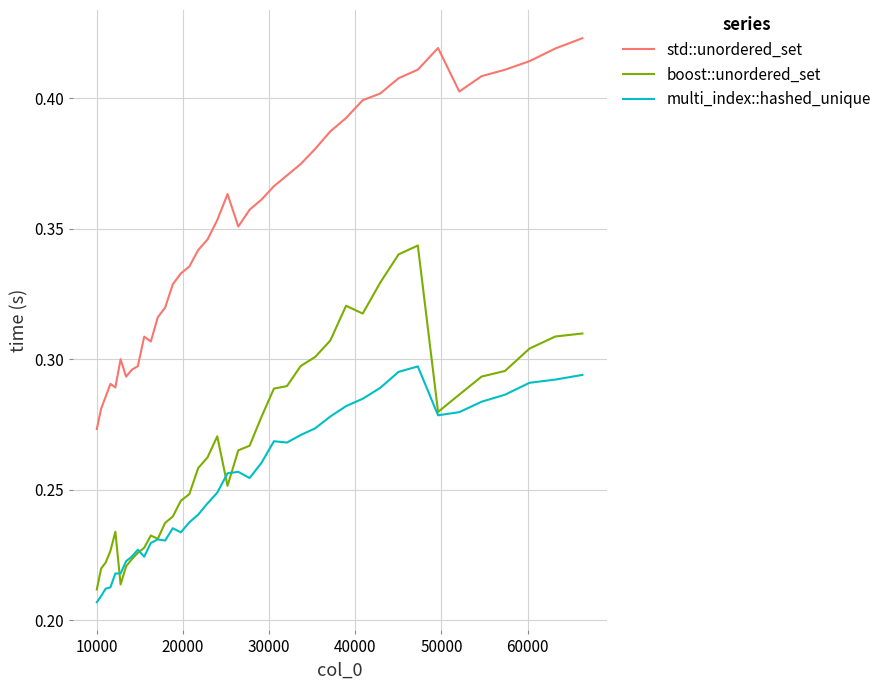

True or false: std::unordered_set and boost::unordered_set cross at least once.

False